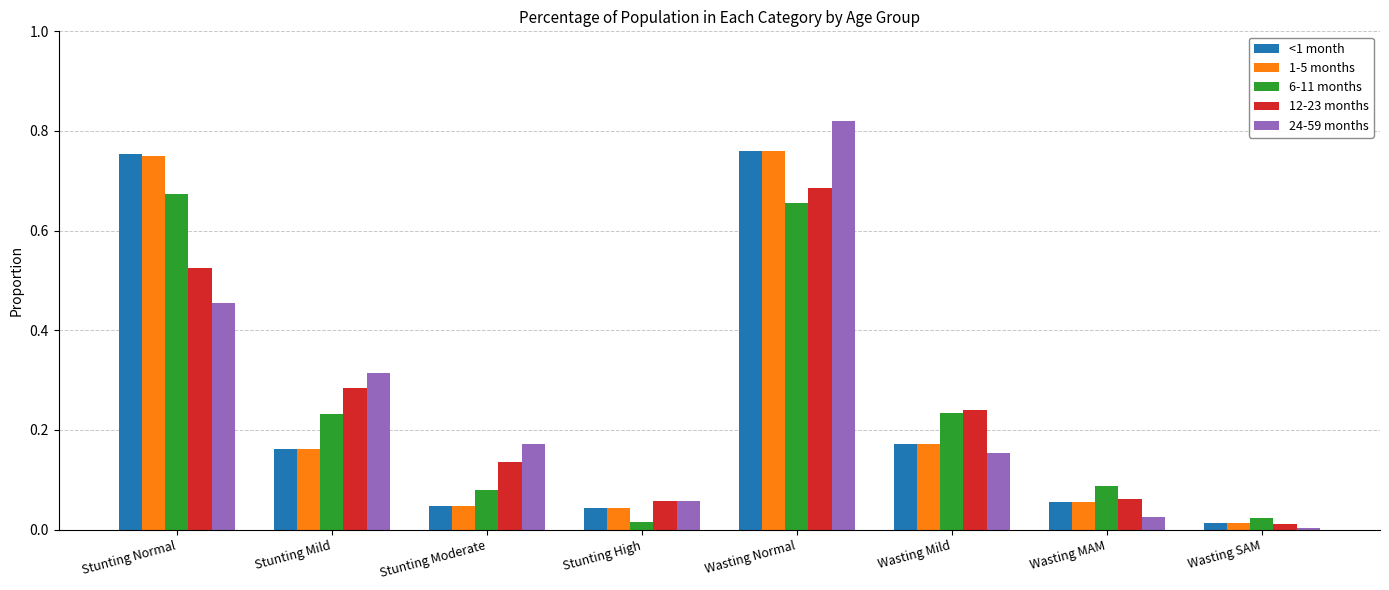

What is the sum of all 24-59 months values?

2.0